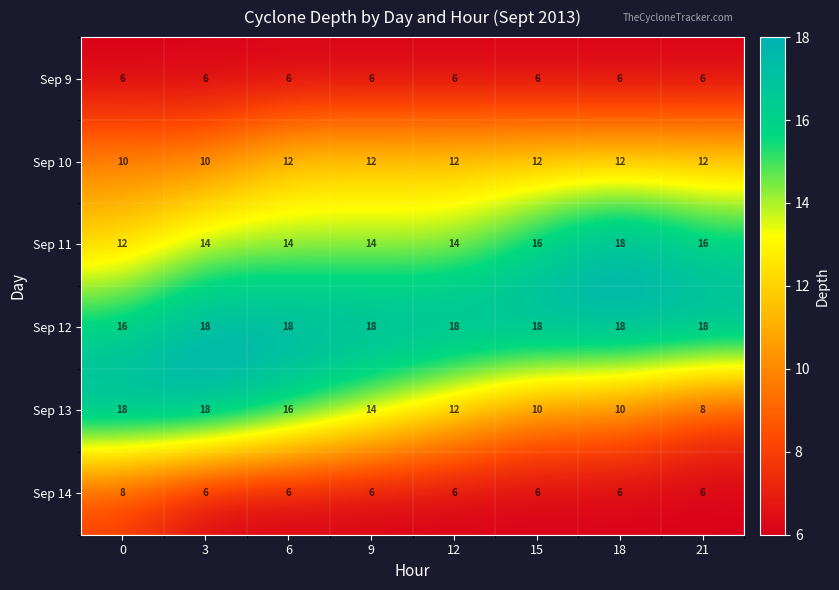

At 0, list the series in order from smallest to largest.

Sep 9, Sep 14, Sep 10, Sep 11, Sep 12, Sep 13